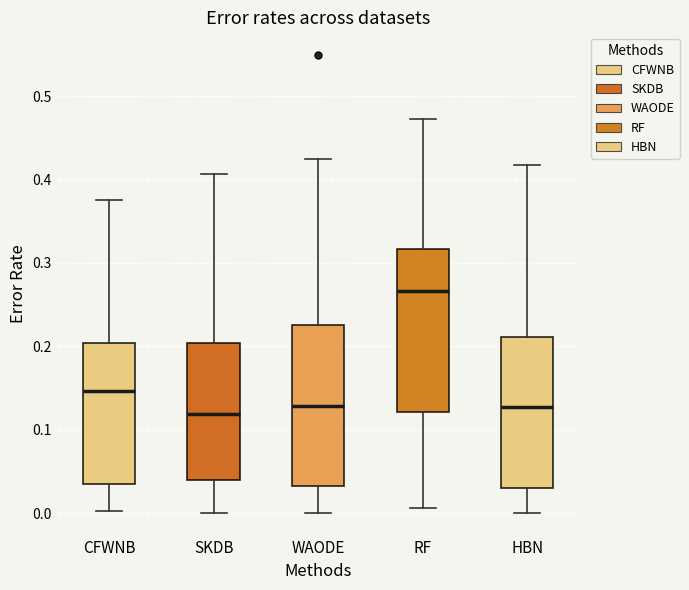

Reading left to right, transcribe this box plot: for each box, give where its median line is, the range the box spans, and where its two whiskers end, as read against the y-axis. The values are not printed on the chart, so give them approximately, as read against the axis.

CFWNB: median 0.15, box 0.04 to 0.20, whiskers 0.00 to 0.38
SKDB: median 0.12, box 0.04 to 0.20, whiskers 0.00 to 0.41
WAODE: median 0.13, box 0.03 to 0.23, whiskers 0.00 to 0.42
RF: median 0.27, box 0.12 to 0.32, whiskers 0.01 to 0.47
HBN: median 0.13, box 0.03 to 0.21, whiskers 0.00 to 0.42